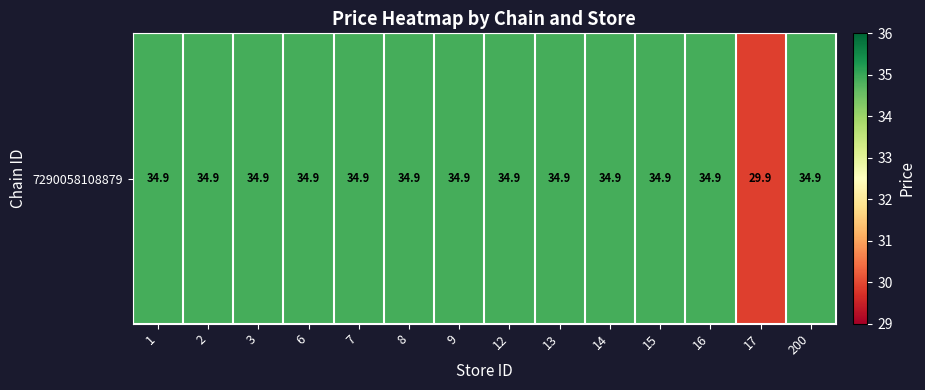

What is the greatest value displayed?

34.9